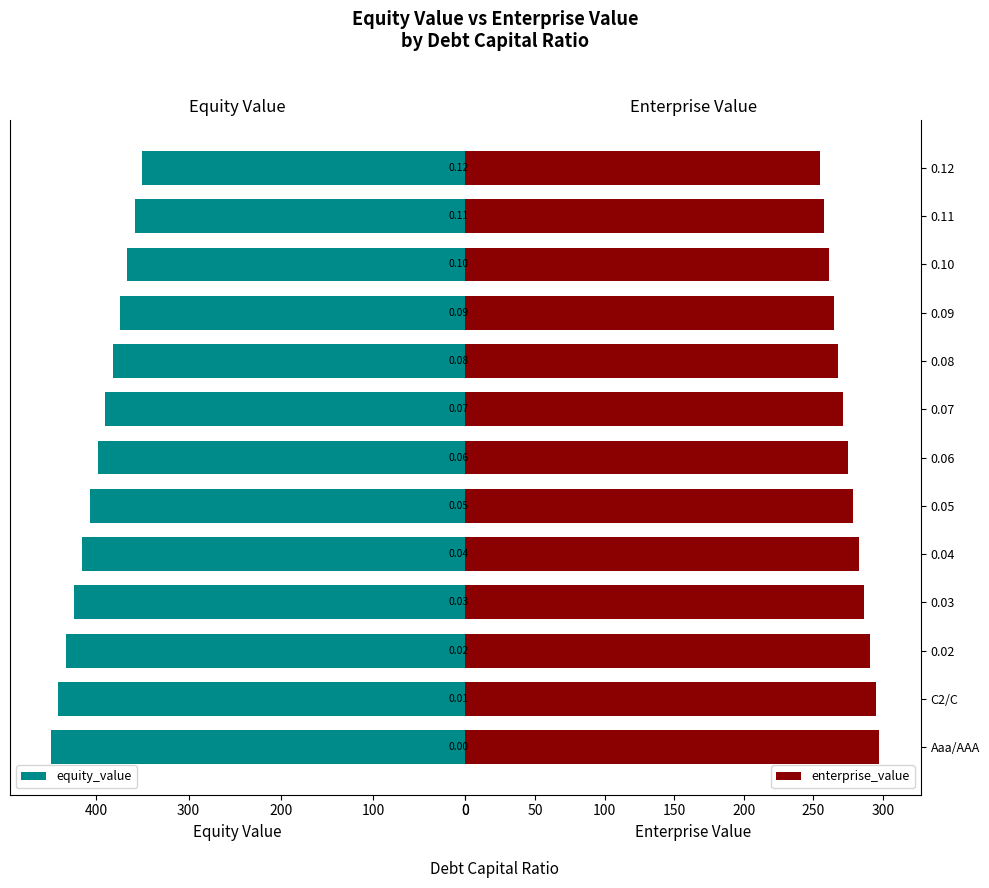

List the series in order of their overall mean, highest first.

equity_value, enterprise_value